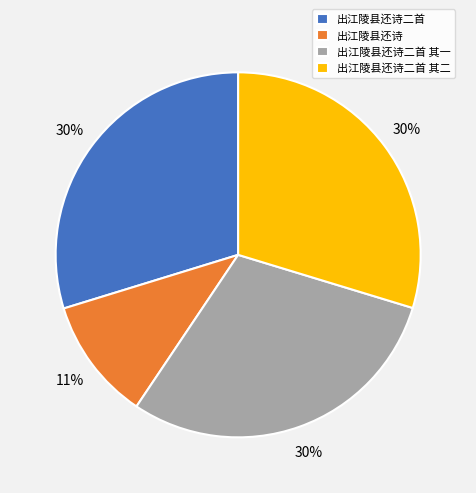

What is the ratio of the value at 出江陵县还诗二首 其二 to the value at 出江陵县还诗二首?

1.0